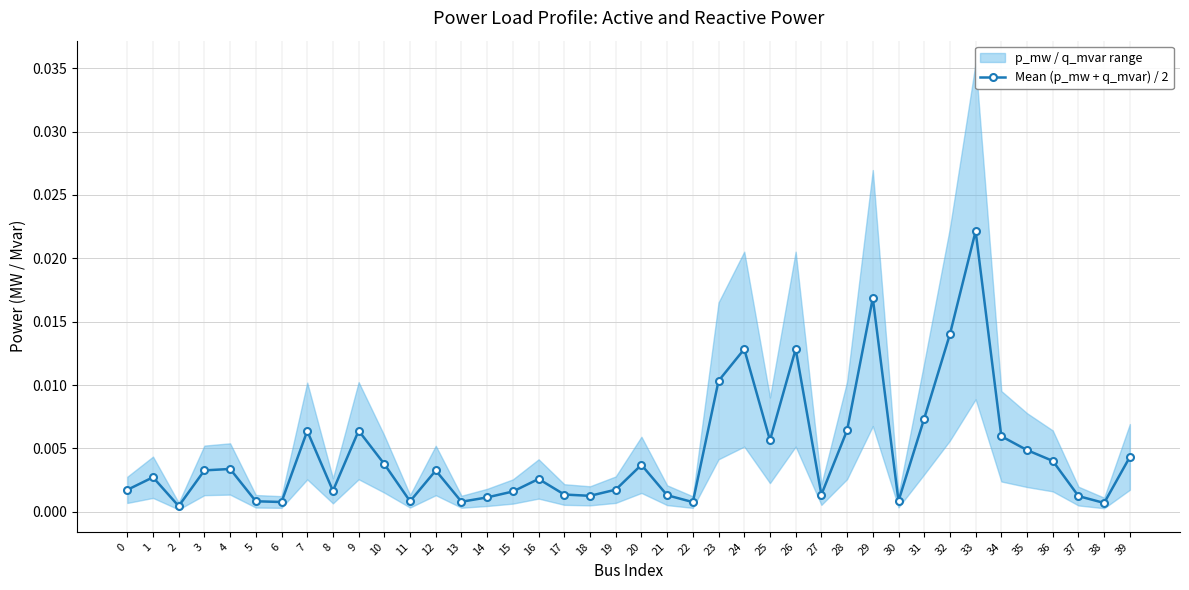

True or false: Mean (p_mw + q_mvar) / 2 has more than 2 interior local peaks.

True